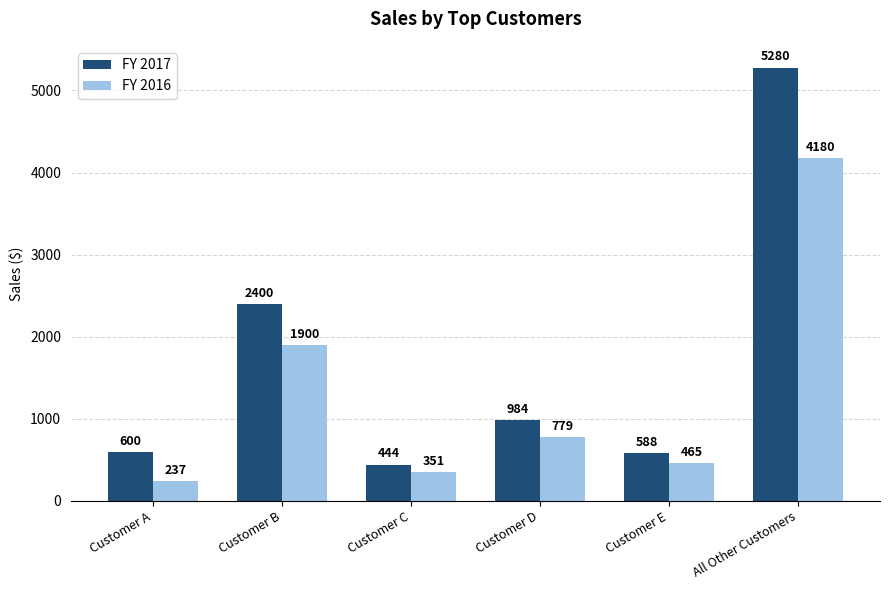

How many bars are there in each group?

2